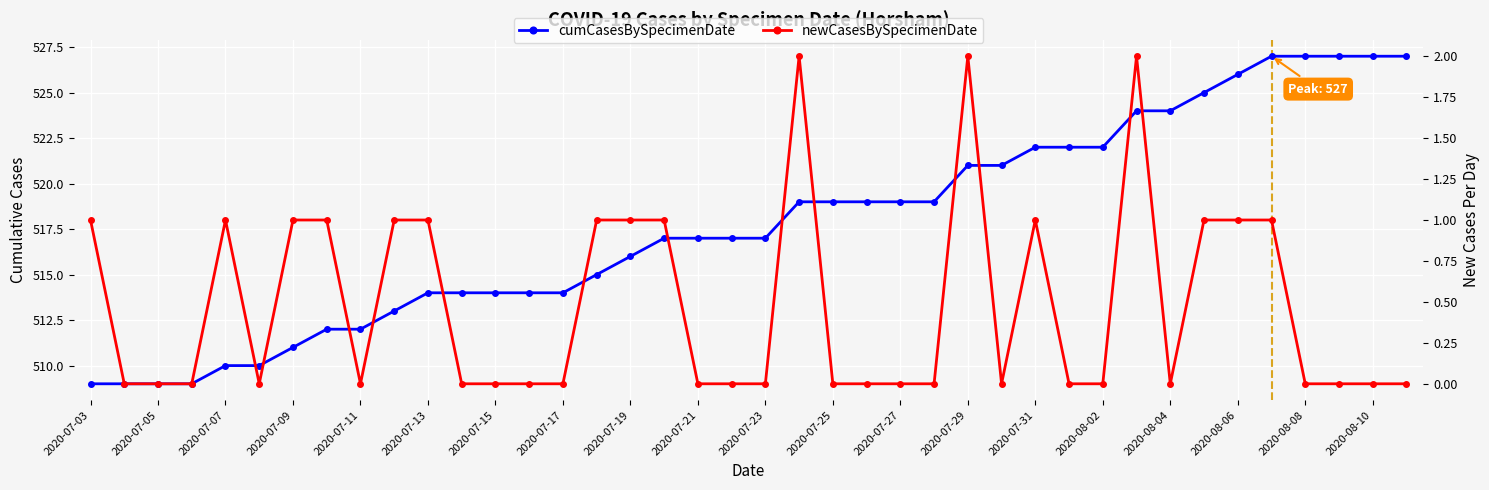

Is this an area chart (filled region under the line)?

No